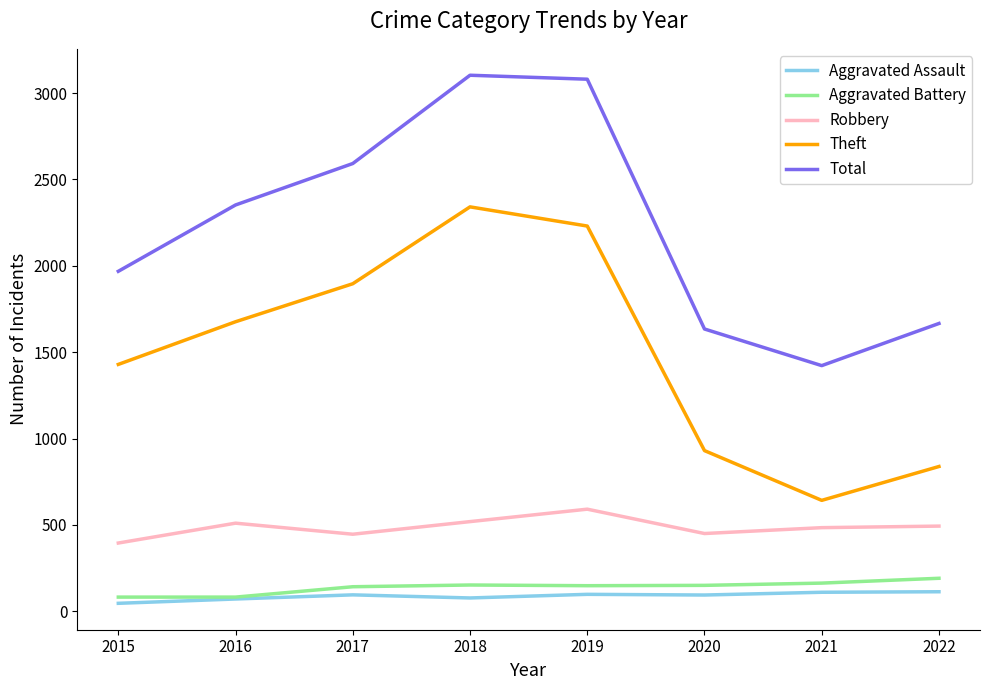

True or false: Aggravated Assault and Total intersect in this chart.

False